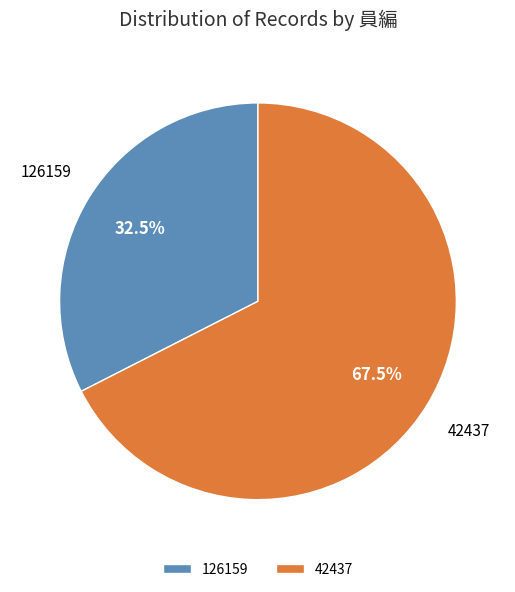

How many segments does this pie chart have?

2